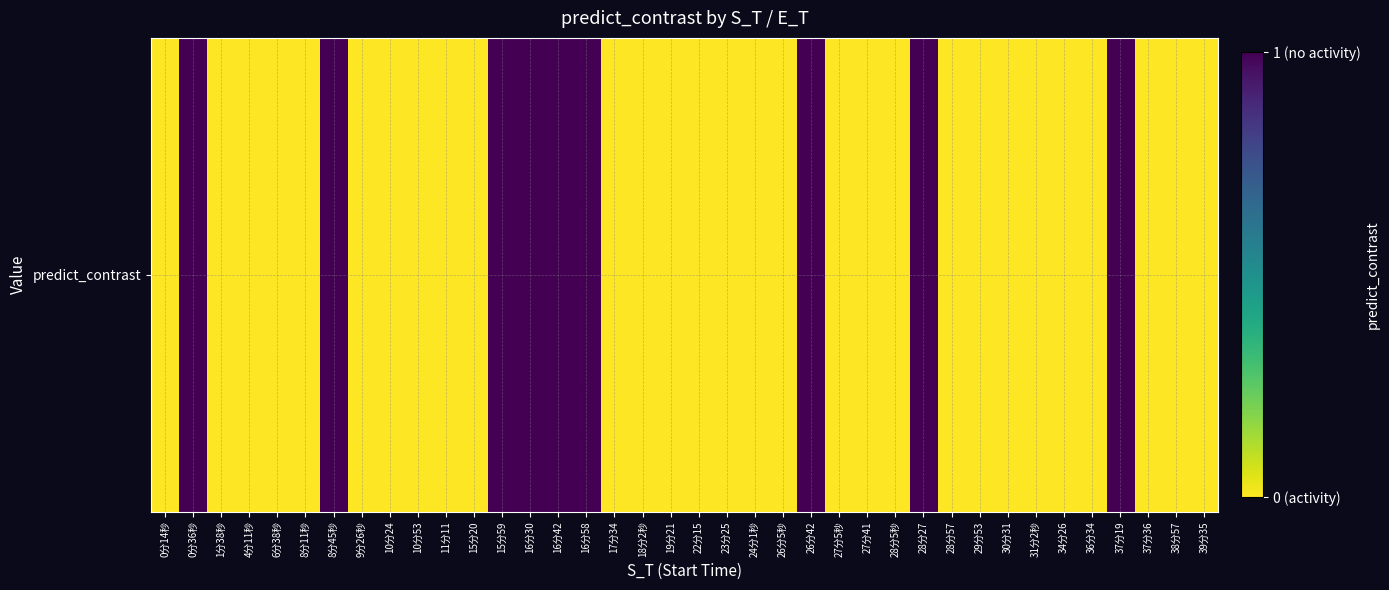

What is the sum of all values?

9